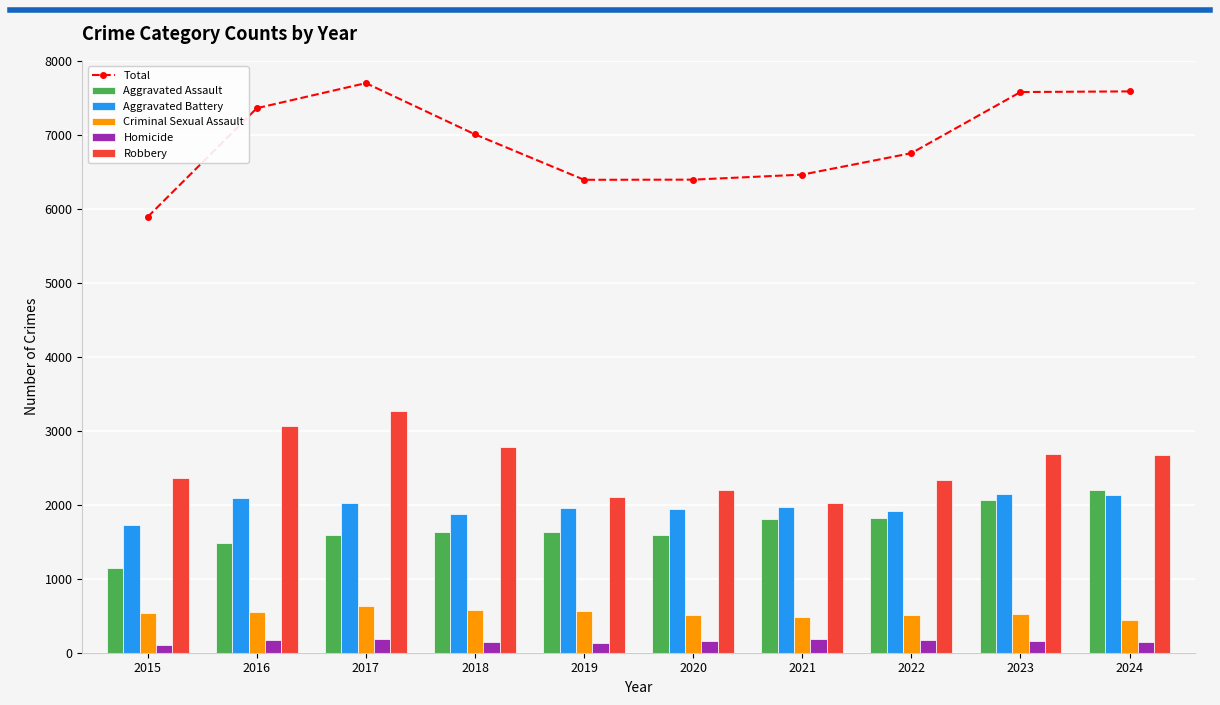

Reading left to right, transcribe all the data shown in this chart.

Total: 2015=5891	2016=7360	2017=7699	2018=7006	2019=6392	2020=6394	2021=6462	2022=6752	2023=7578	2024=7587
Aggravated Assault: 2015=1151	2016=1482	2017=1590	2018=1638	2019=1632	2020=1588	2021=1808	2022=1818	2023=2068	2024=2193
Aggravated Battery: 2015=1733	2016=2085	2017=2030	2018=1875	2019=1962	2020=1941	2021=1966	2022=1910	2023=2148	2024=2128
Criminal Sexual Assault: 2015=541	2016=549	2017=631	2018=575	2019=567	2020=510	2021=478	2022=511	2023=517	2024=443
Homicide: 2015=111	2016=175	2017=180	2018=140	2019=126	2020=153	2021=180	2022=174	2023=161	2024=144
Robbery: 2015=2355	2016=3069	2017=3268	2018=2778	2019=2105	2020=2202	2021=2030	2022=2339	2023=2684	2024=2679